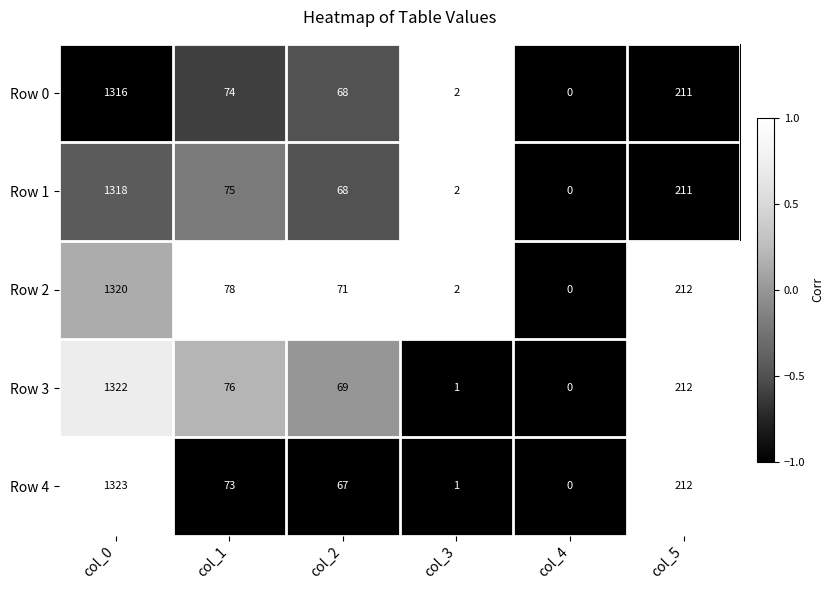

How many categories are shown in the chart?

6